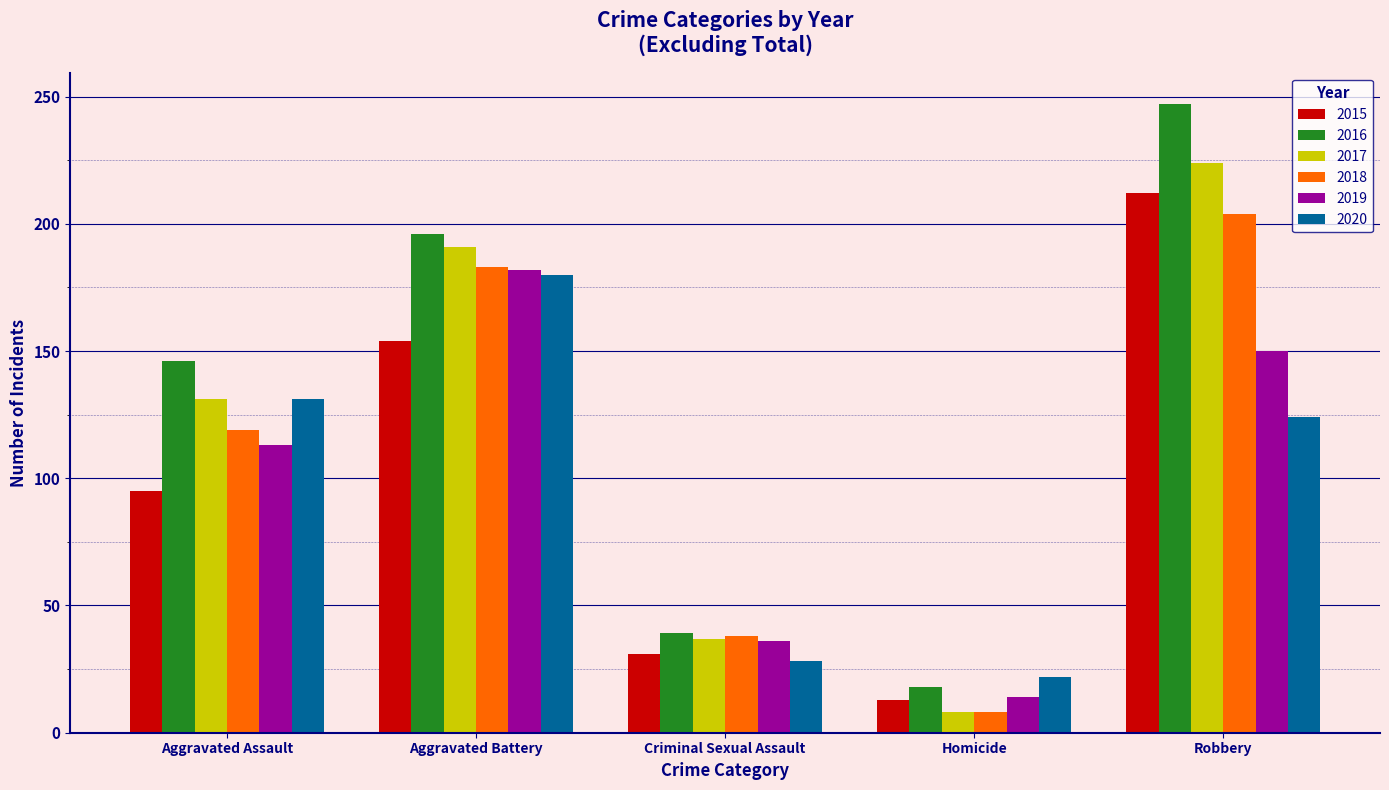

What is the difference between the maximum and minimum values in the 2015 series?

199